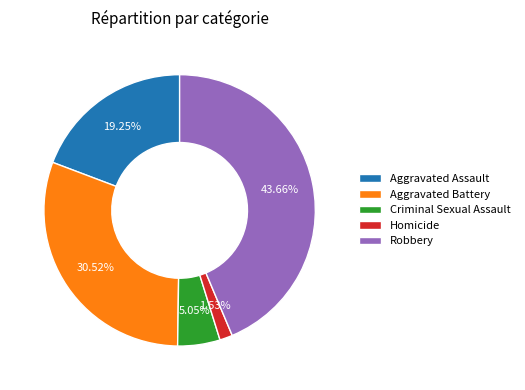

To the nearest percent, what is the combined percentage of Robbery and Aggravated Assault?

63%